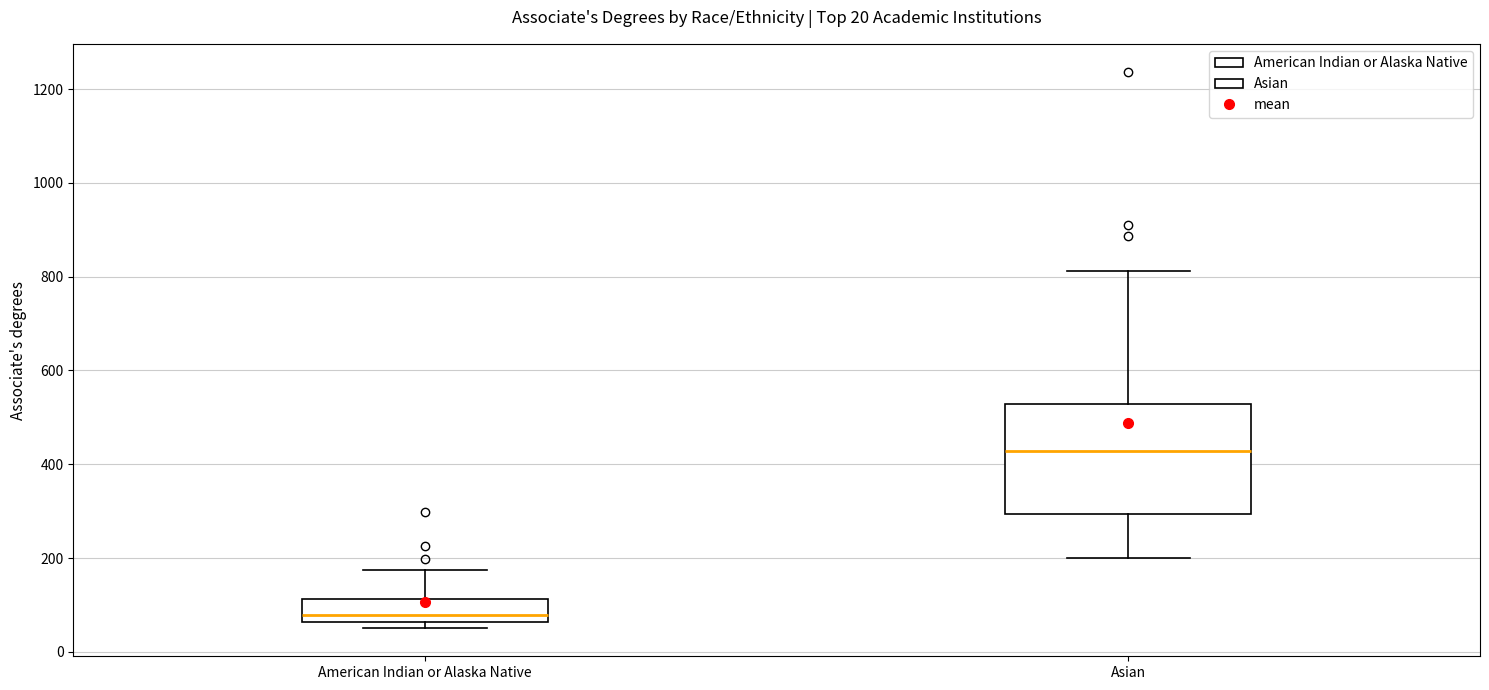

Which box's median line is the lowest?

American Indian or Alaska Native